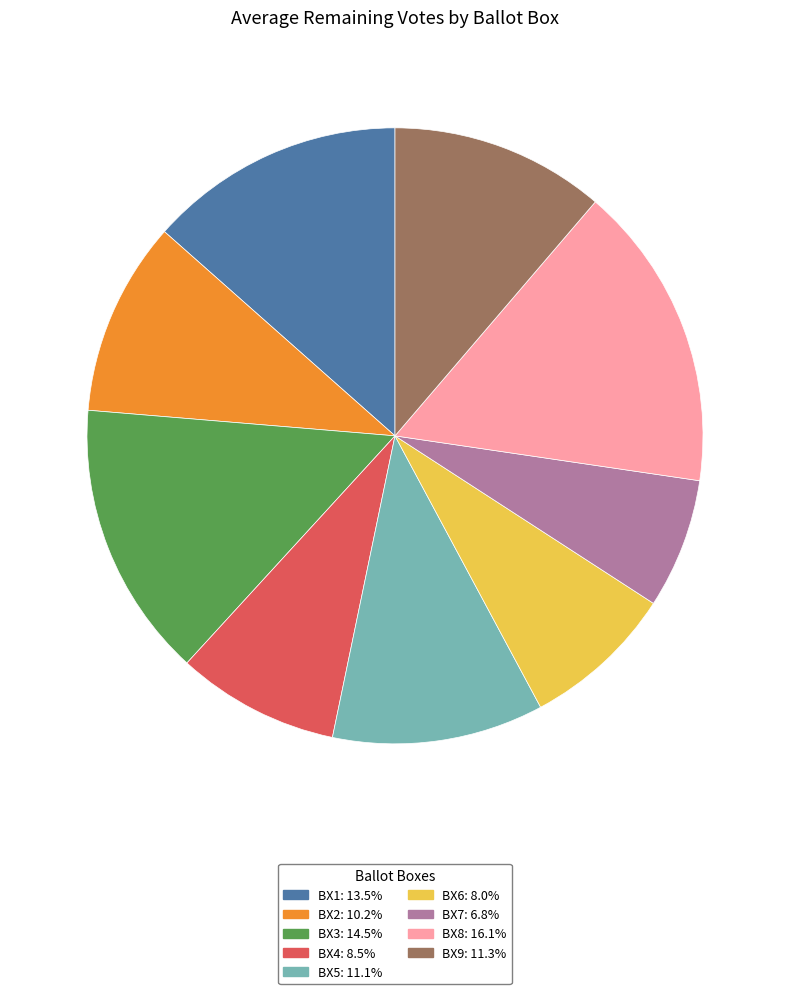

What is the ratio of the value at BX4: 8.5% to the value at BX7: 6.8%?

1.3